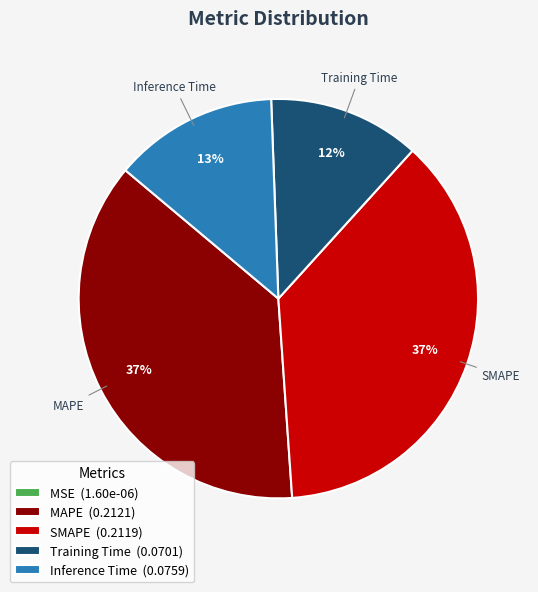

Is it true that Training Time (0.0701) is 25% of the pie?

False